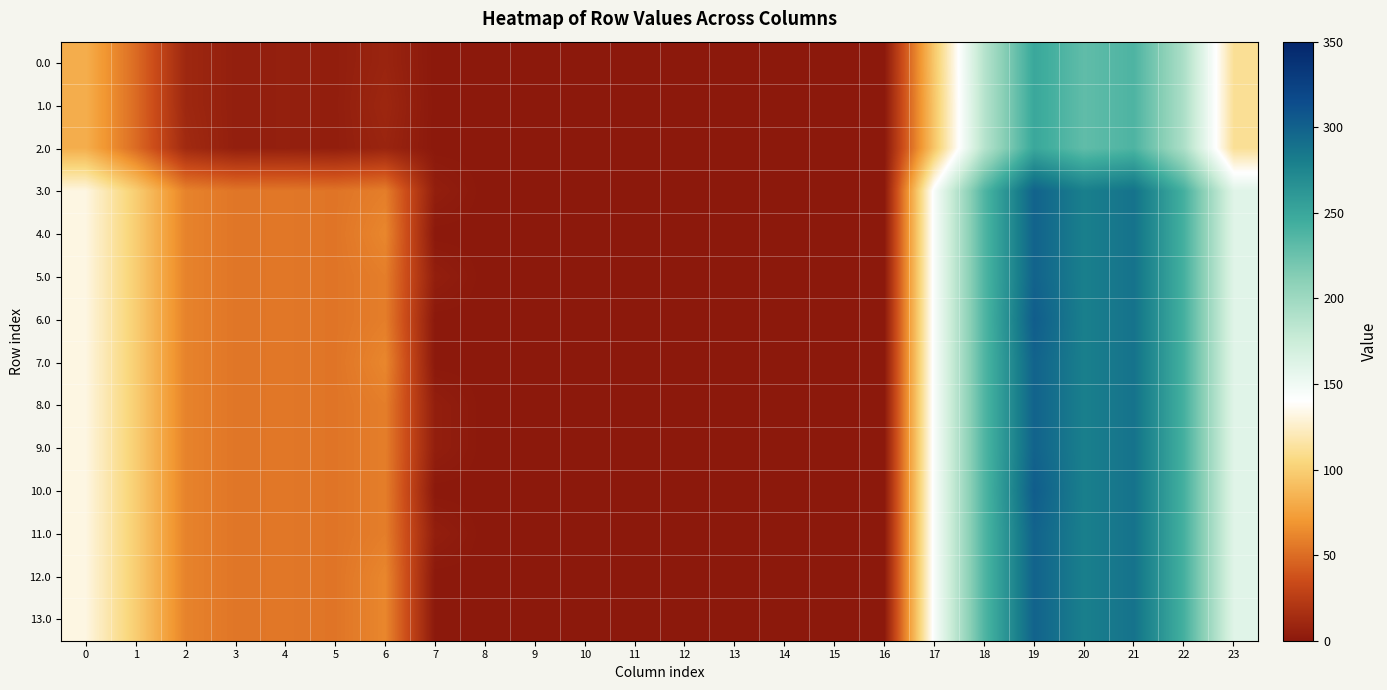

Reading left to right, transcribe all the data shown in this chart.

0.0: 0=82.0	1=49.5	2=10.3	3=4.4	4=4.9	5=3.8	6=8.0	7=0.0	8=0.0	9=0.0	10=0.0	11=0.0	12=0.0	13=0.0	14=0.0	15=0.0	16=0.0	17=96.4	18=186.7	19=249.2	20=229.9	21=238.4	22=192.3	23=111.3
1.0: 0=82.0	1=49.5	2=10.3	3=4.4	4=4.9	5=3.8	6=9.6	7=0.0	8=0.0	9=0.0	10=0.0	11=0.0	12=0.0	13=0.0	14=0.0	15=0.0	16=0.0	17=94.8	18=186.7	19=249.2	20=229.9	21=238.4	22=192.3	23=111.3
2.0: 0=82.0	1=49.5	2=11.9	3=4.4	4=4.9	5=3.8	6=8.0	7=0.0	8=0.0	9=0.0	10=0.0	11=0.0	12=0.0	13=0.0	14=0.0	15=0.0	16=0.0	17=94.8	18=186.7	19=249.2	20=229.9	21=238.4	22=192.3	23=111.3
3.0: 0=132.0	1=99.5	2=60.3	3=54.4	4=54.9	5=53.8	6=58.0	7=4.0	8=0.0	9=0.0	10=0.0	11=0.0	12=0.0	13=0.0	14=0.0	15=0.0	16=0.0	17=144.8	18=236.7	19=299.2	20=279.9	21=288.4	22=242.3	23=161.3
4.0: 0=132.0	1=99.5	2=60.3	3=54.4	4=54.9	5=53.8	6=62.0	7=0.0	8=0.0	9=0.0	10=0.0	11=0.0	12=0.0	13=0.0	14=0.0	15=0.0	16=0.0	17=144.8	18=236.7	19=299.2	20=279.9	21=288.4	22=242.3	23=161.3
5.0: 0=132.0	1=99.5	2=60.3	3=54.4	4=54.9	5=53.8	6=58.0	7=4.0	8=0.0	9=0.0	10=0.0	11=0.0	12=0.0	13=0.0	14=0.0	15=0.0	16=0.0	17=144.8	18=236.7	19=299.2	20=279.9	21=288.4	22=242.3	23=161.3
6.0: 0=132.0	1=99.5	2=60.3	3=54.4	4=54.9	5=53.8	6=58.0	7=0.0	8=0.0	9=0.0	10=0.0	11=0.0	12=0.0	13=0.0	14=0.0	15=0.0	16=0.0	17=144.8	18=236.7	19=303.2	20=279.9	21=288.4	22=242.3	23=161.3
7.0: 0=132.0	1=99.5	2=60.3	3=54.4	4=54.9	5=53.8	6=62.0	7=0.0	8=0.0	9=0.0	10=0.0	11=0.0	12=0.0	13=0.0	14=0.0	15=0.0	16=0.0	17=144.8	18=236.7	19=299.2	20=279.9	21=288.4	22=242.3	23=161.3
8.0: 0=132.0	1=99.5	2=60.3	3=54.4	4=54.9	5=53.8	6=58.0	7=4.0	8=0.0	9=0.0	10=0.0	11=0.0	12=0.0	13=0.0	14=0.0	15=0.0	16=0.0	17=144.8	18=236.7	19=299.2	20=279.9	21=288.4	22=242.3	23=161.3
9.0: 0=132.0	1=99.5	2=60.3	3=54.4	4=54.9	5=53.8	6=58.0	7=4.0	8=0.0	9=0.0	10=0.0	11=0.0	12=0.0	13=0.0	14=0.0	15=0.0	16=0.0	17=144.8	18=236.7	19=299.2	20=279.9	21=288.4	22=242.3	23=161.3
10.0: 0=132.0	1=99.5	2=60.3	3=54.4	4=54.9	5=53.8	6=58.0	7=0.0	8=0.0	9=0.0	10=0.0	11=0.0	12=0.0	13=0.0	14=0.0	15=0.0	16=0.0	17=144.8	18=236.7	19=303.2	20=279.9	21=288.4	22=242.3	23=161.3
11.0: 0=132.0	1=99.5	2=60.3	3=54.4	4=54.9	5=53.8	6=58.0	7=4.0	8=0.0	9=0.0	10=0.0	11=0.0	12=0.0	13=0.0	14=0.0	15=0.0	16=0.0	17=144.8	18=236.7	19=299.2	20=279.9	21=288.4	22=242.3	23=161.3
12.0: 0=132.0	1=99.5	2=60.3	3=54.4	4=54.9	5=53.8	6=62.0	7=0.0	8=0.0	9=0.0	10=0.0	11=0.0	12=0.0	13=0.0	14=0.0	15=0.0	16=0.0	17=144.8	18=236.7	19=299.2	20=279.9	21=288.4	22=242.3	23=161.3
13.0: 0=132.0	1=99.5	2=60.3	3=54.4	4=54.9	5=53.8	6=62.0	7=0.0	8=0.0	9=0.0	10=0.0	11=0.0	12=0.0	13=0.0	14=0.0	15=0.0	16=0.0	17=144.8	18=236.7	19=299.2	20=279.9	21=288.4	22=242.3	23=161.3